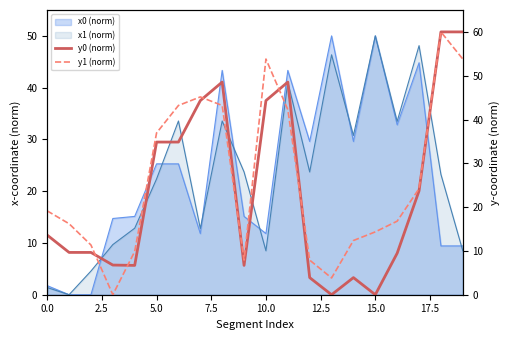

The y0 (norm) series shows 0.0 at 13. True or false?

True